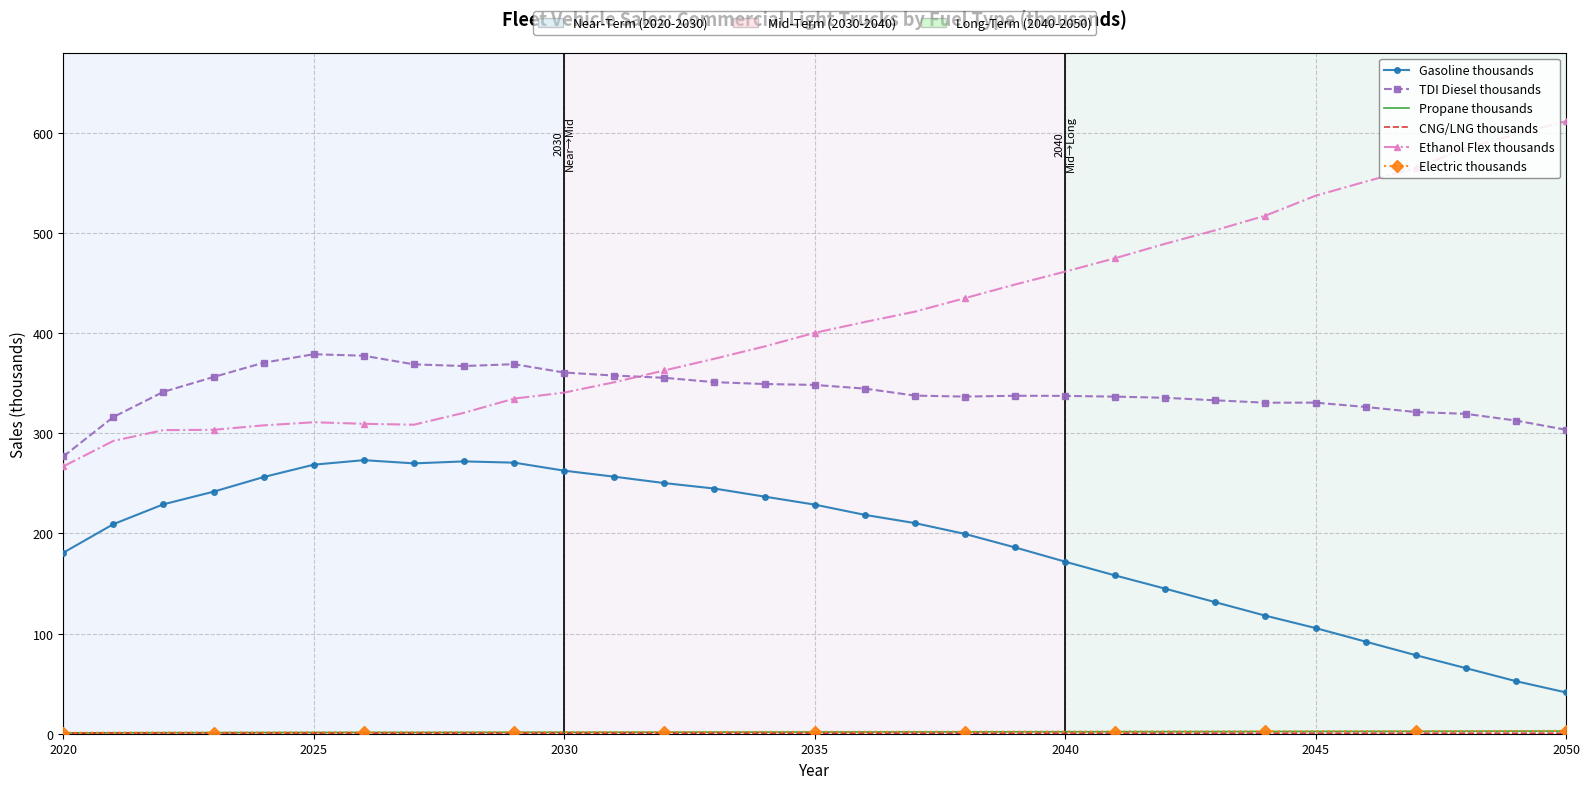

Which series has the largest total across all categories?

Ethanol Flex thousands